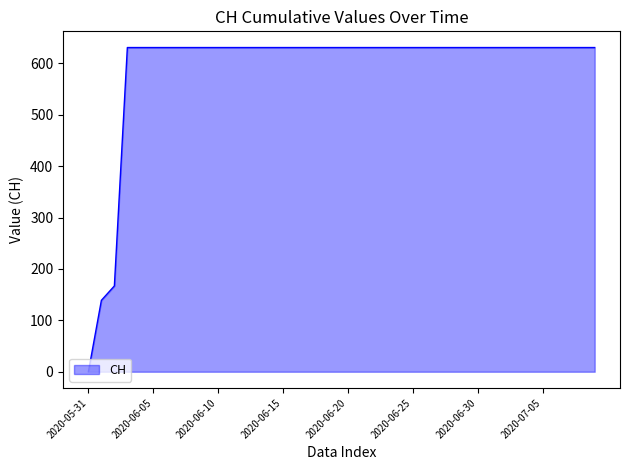

Reading left to right, transcribe all the data shown in this chart.

0	139	167	631	631	631	631	631	631	631	631	631	631	631	631	631	631	631	631	631	631	631	631	631	631	631	631	631	631	631	631	631	631	631	631	631	631	631	631	631